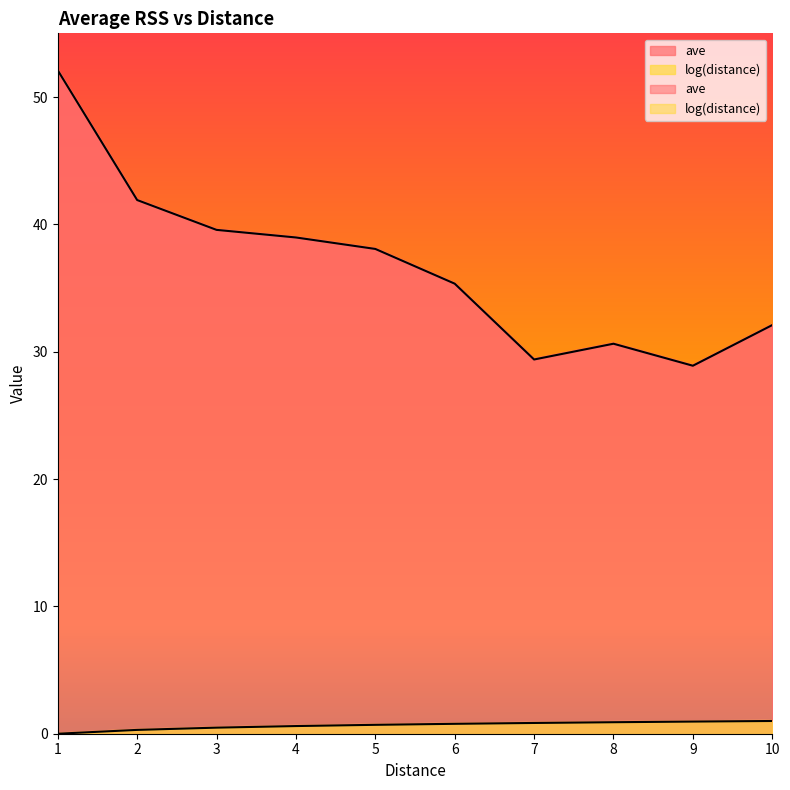

How many values in the ave series exceed 38?

5